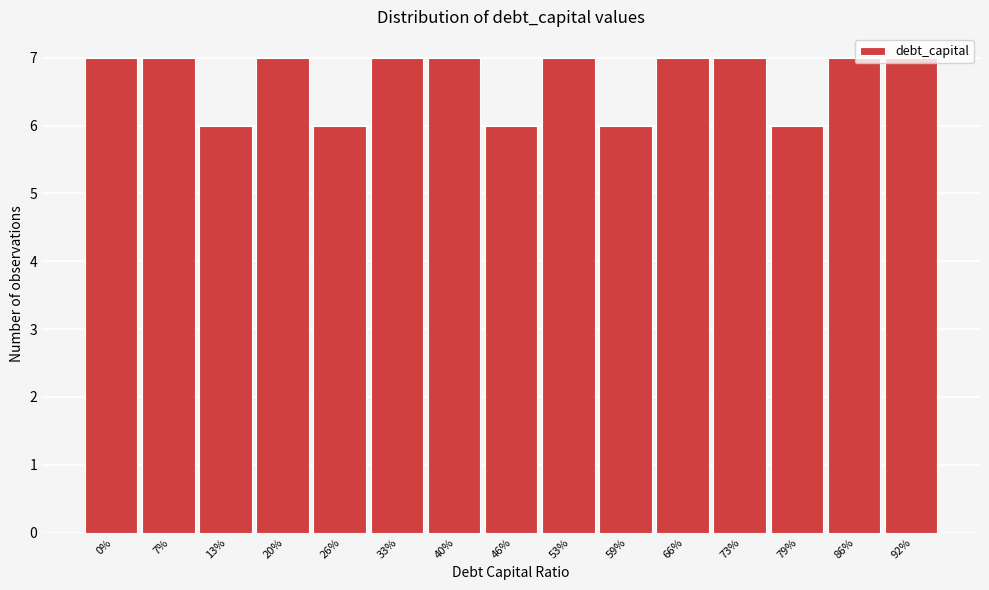

What is the minimum value shown in the chart?

6